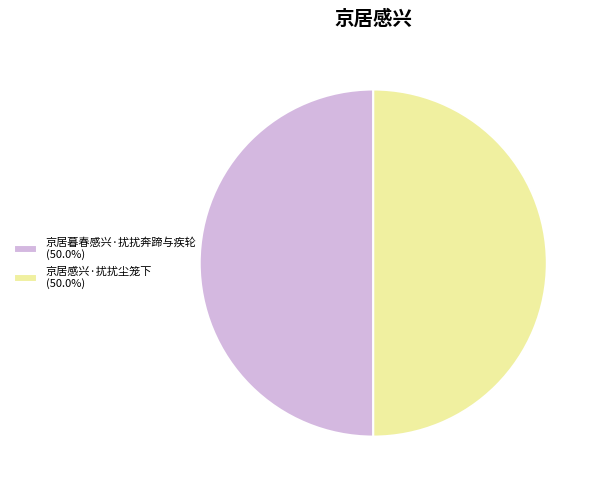

What is the ratio of the value at 京居感兴·扰扰尘笼下 (50.0%) to the value at 京居暮春感兴·扰扰奔蹄与疾轮 (50.0%)?

1.0